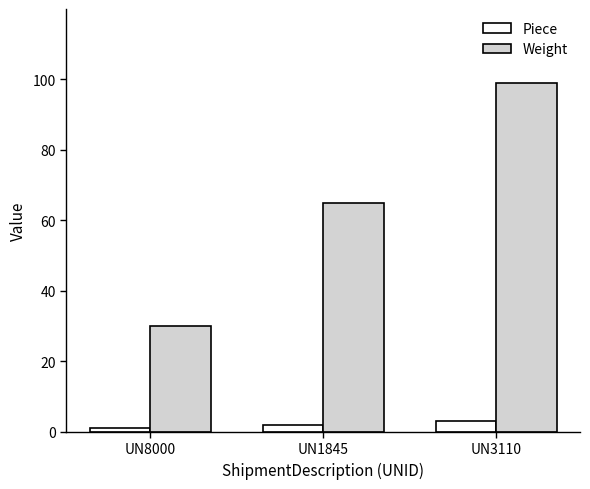

Count the Weight values in the range 30 to 99.

3